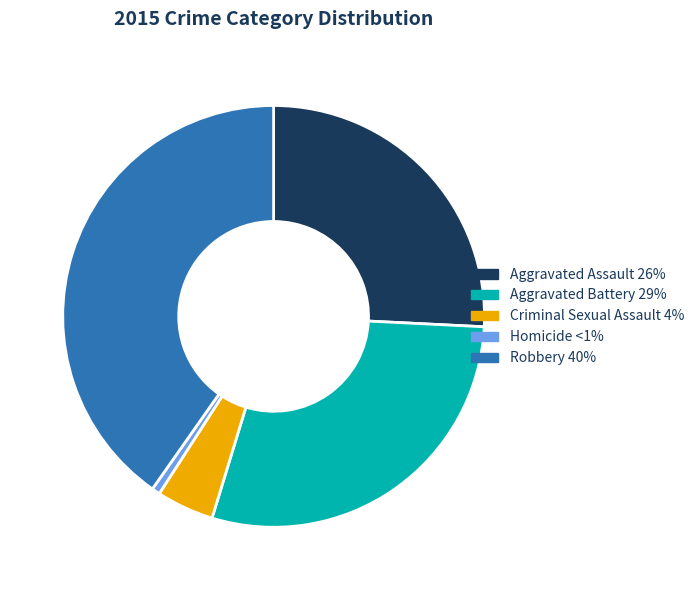

Combined, do Homicide <1% and Aggravated Battery 29% account for over 50%?

No